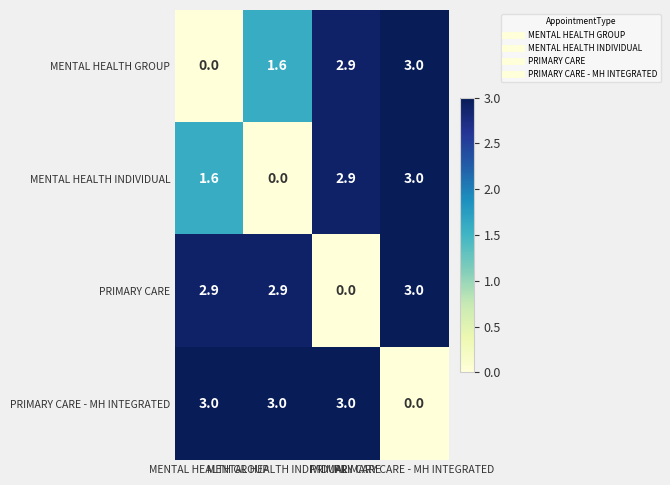

How many distinct data groups are displayed?

4